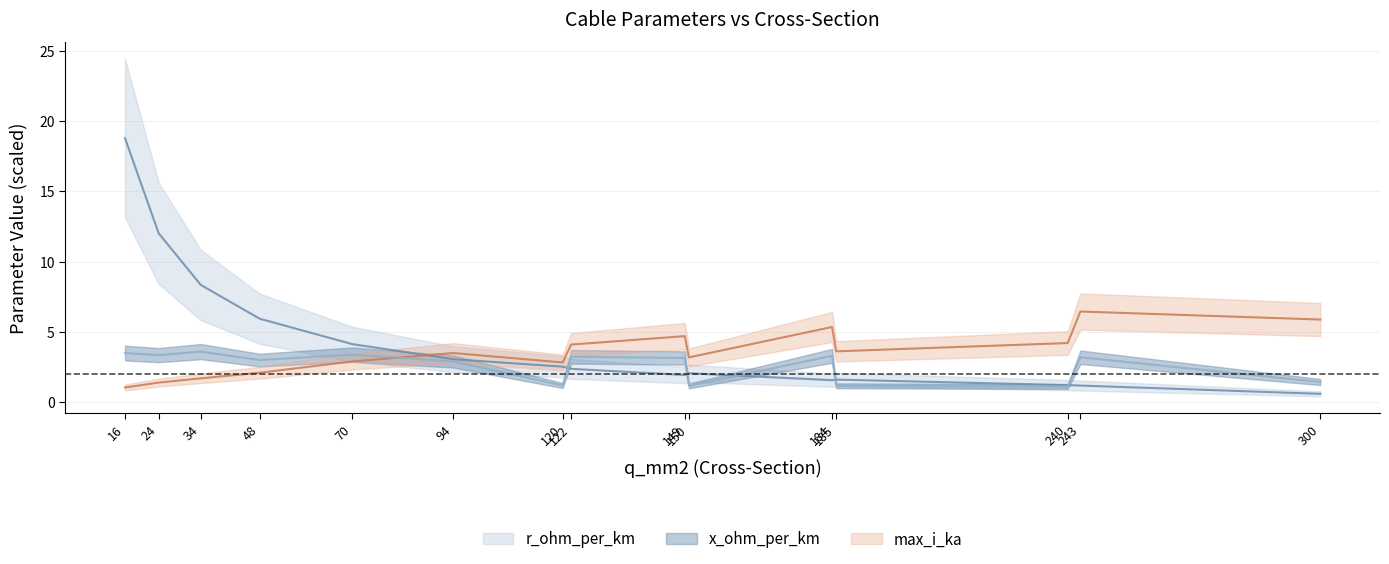

What is the sum of the r_ohm_per_km values at 300 and 150?

2.7